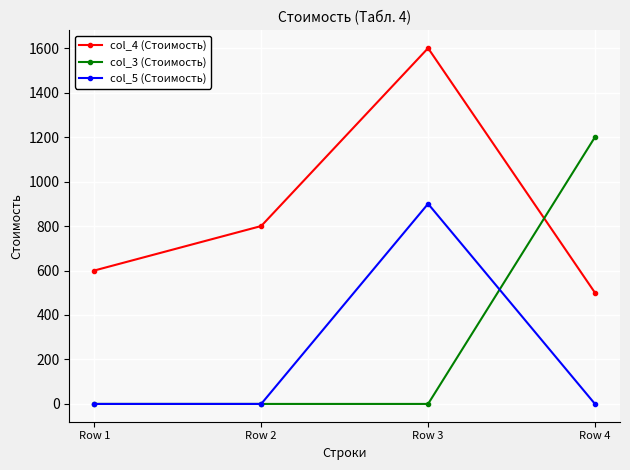

What is the total value across all series at Row 3?

2500